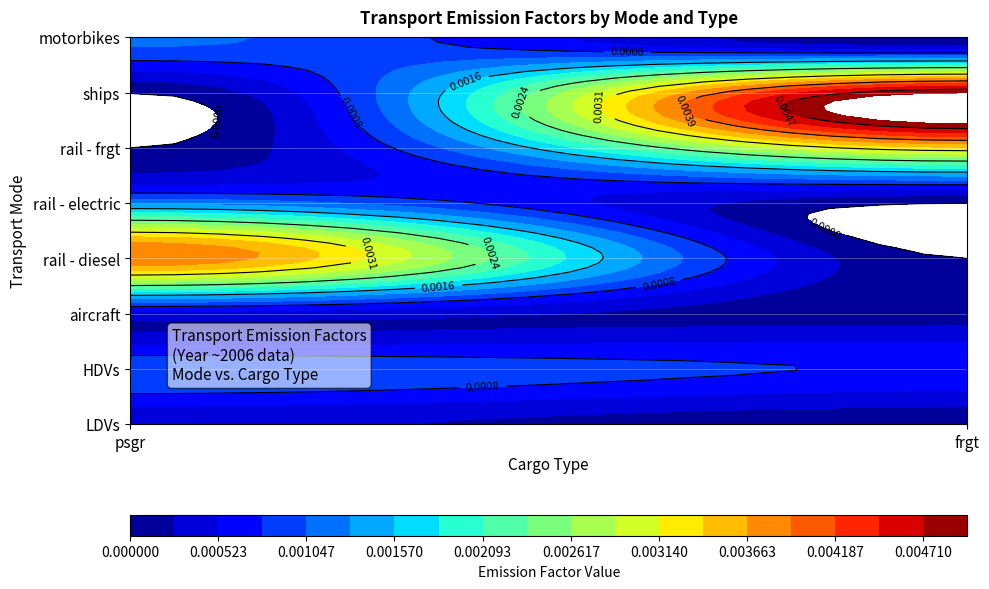

Which series changed the most between psgr and frgt?

ships